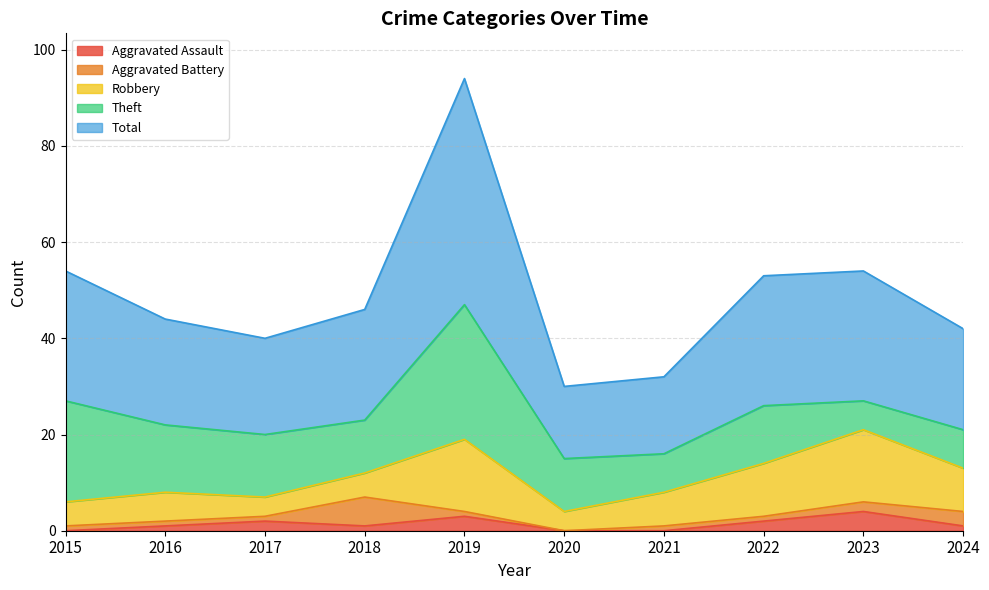

What is the difference between the maximum and second lowest values in the Aggravated Assault series?

4